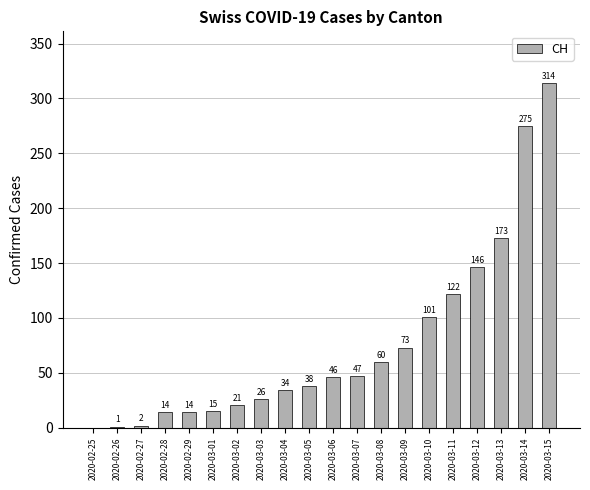

What is the change in value from 2020-02-26 to 2020-03-08?

+59